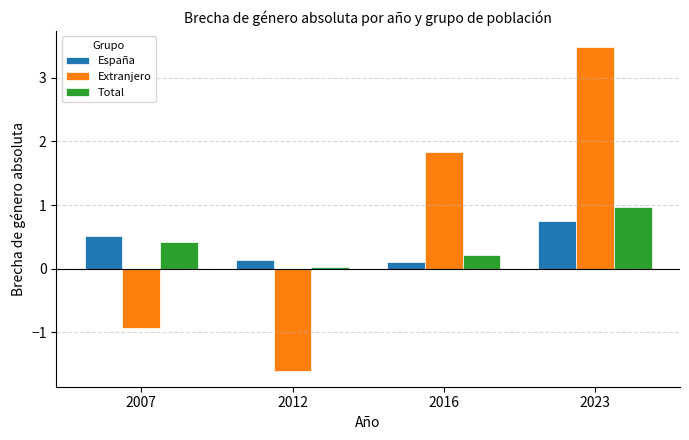

Is it true that España equals 0.5 at 2007?

True